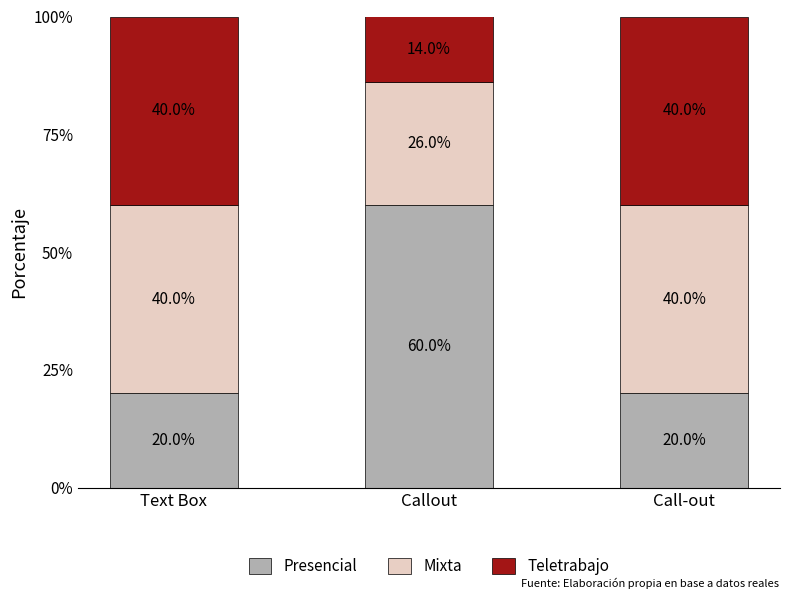

How many bars are there in total?

3